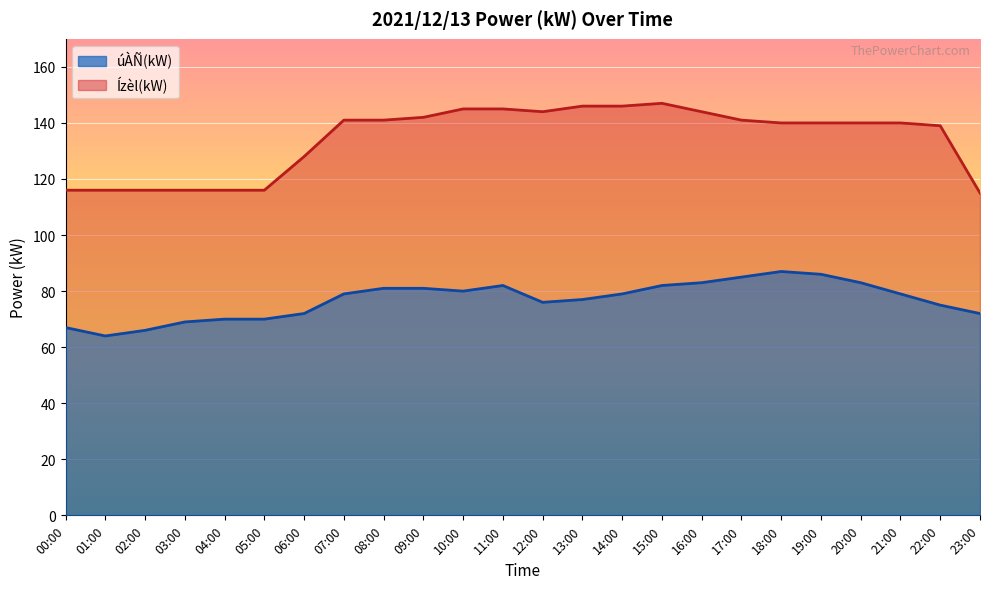

What is the maximum value for úÀÑ(kW)?

87